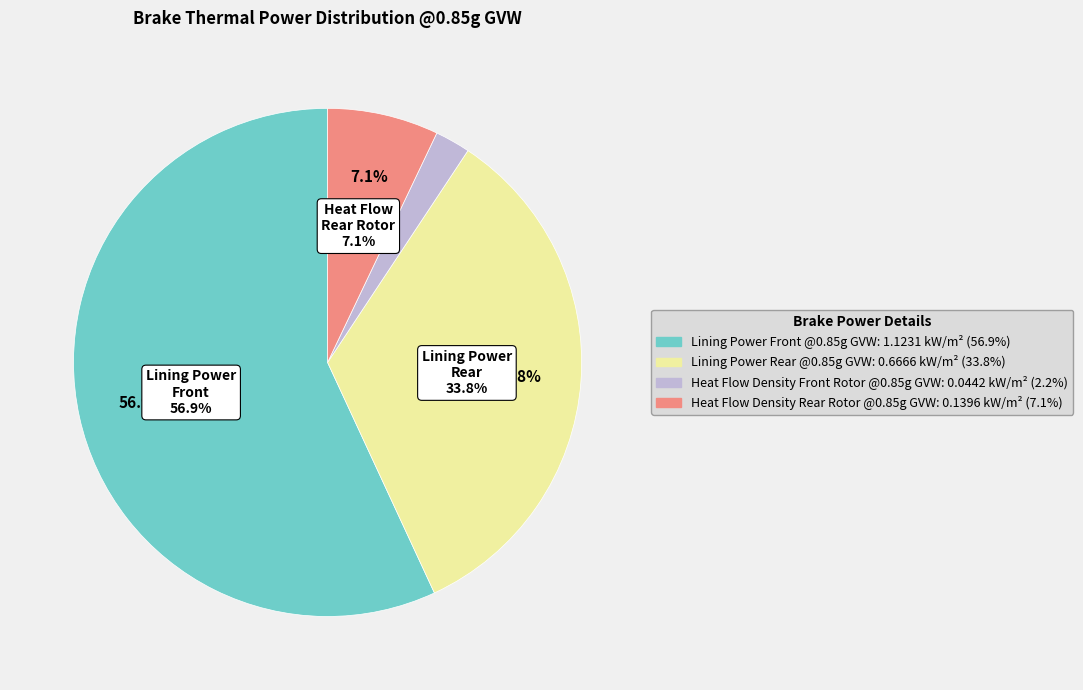

What is the change in value from Heat Flow Density Front Rotor @0.85g GVW to Heat Flow Density Rear Rotor @0.85g GVW?

+0.1